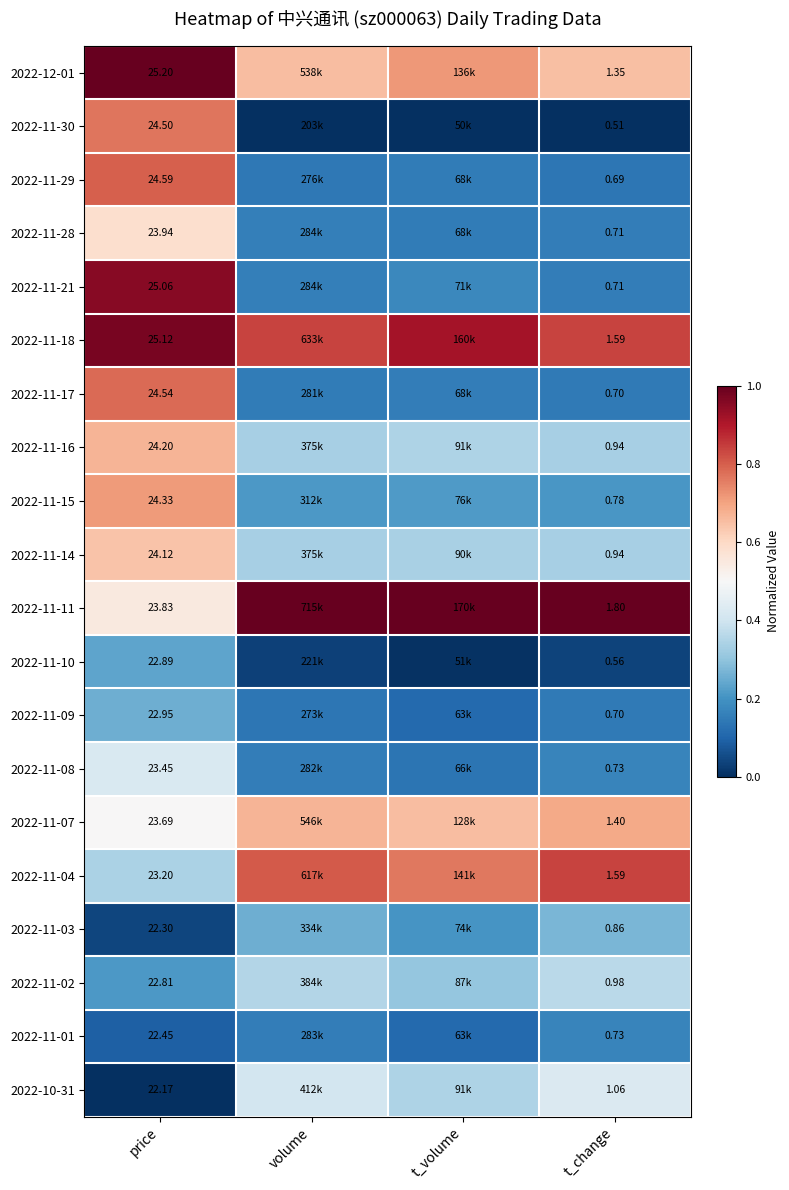

Is the value of 2022-11-17 at t_change greater than the value of 2022-11-14 at price?

No